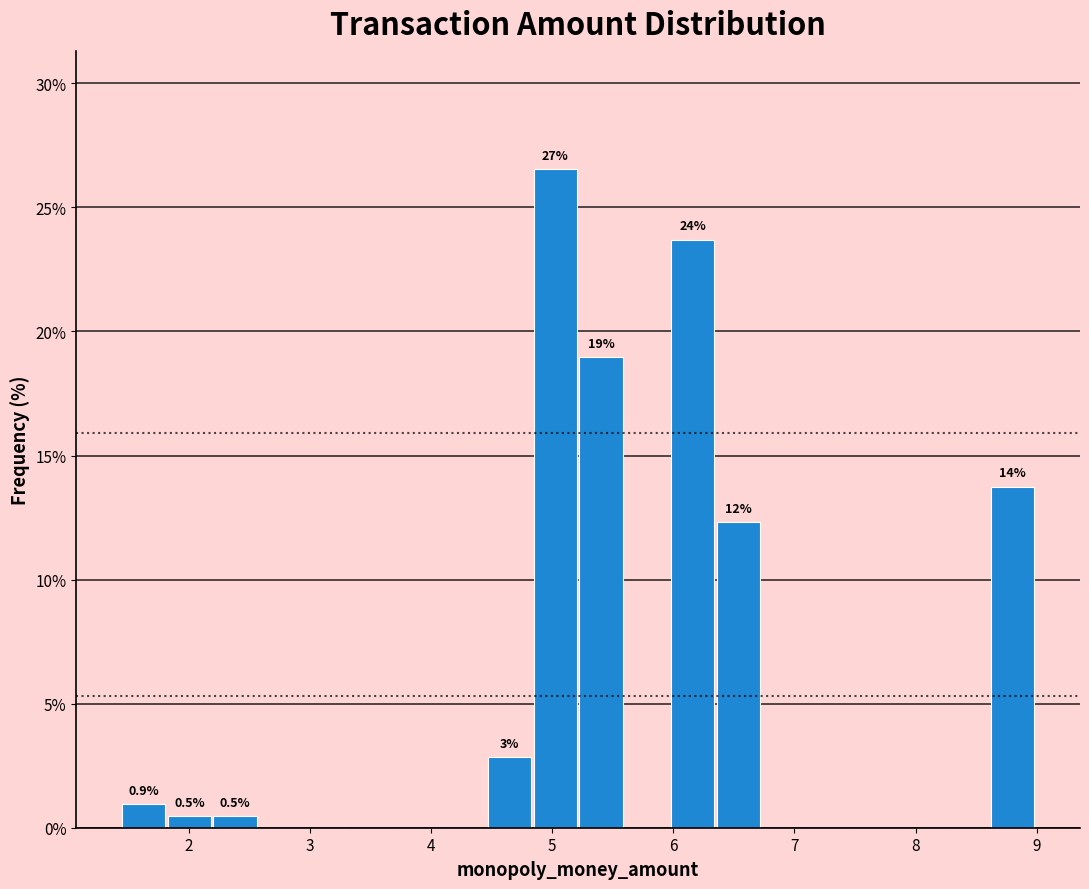

Around what value on the x-axis is the tallest bar? Give the approximate position of its centre, as read against the axis.

5.0